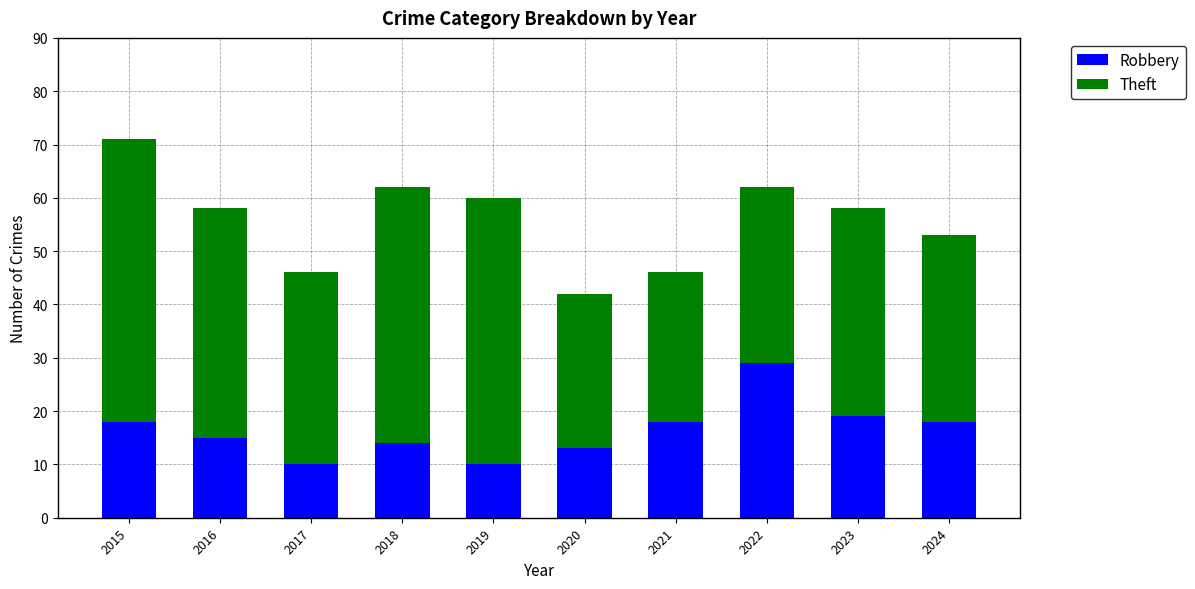

At which label is Robbery closest to 19?

2023